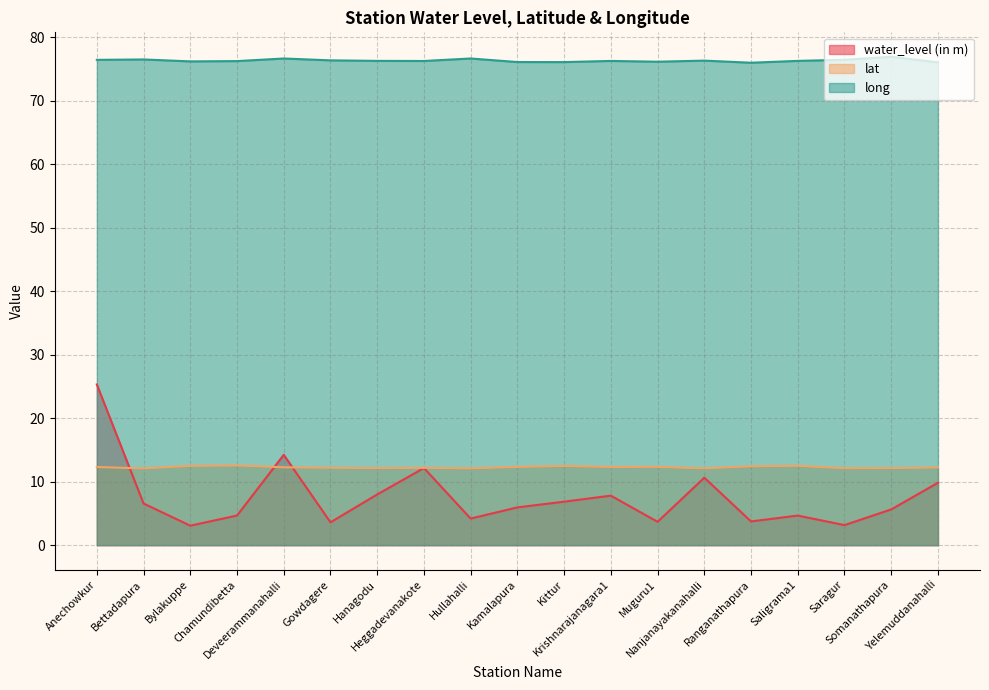

What is the label of the 7th point from the right?

Muguru1